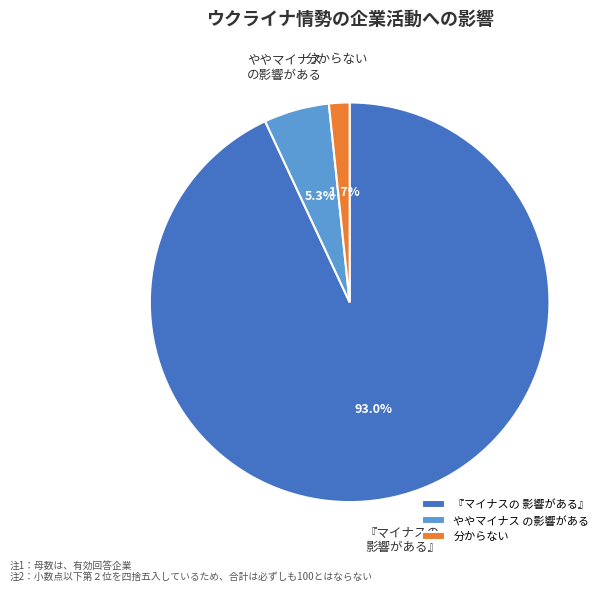

Count the number of slices in the pie.

3